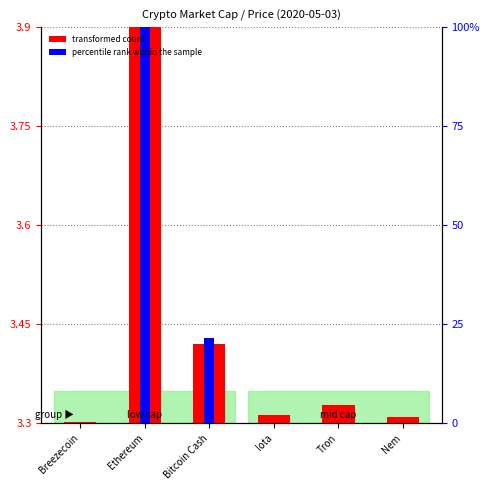

What position from the left is Tron?

5